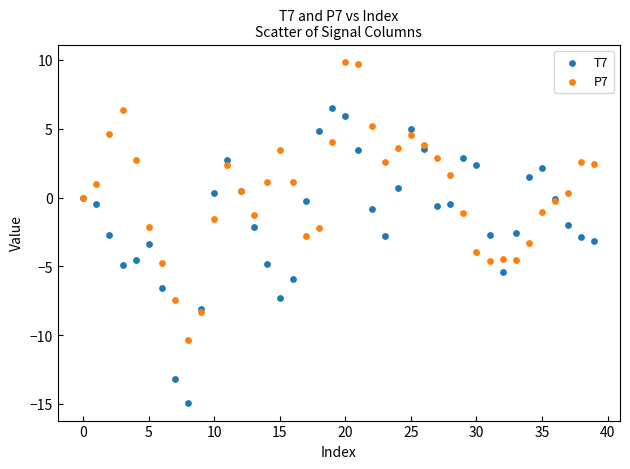

Which series has the widest spread of Y values?

T7